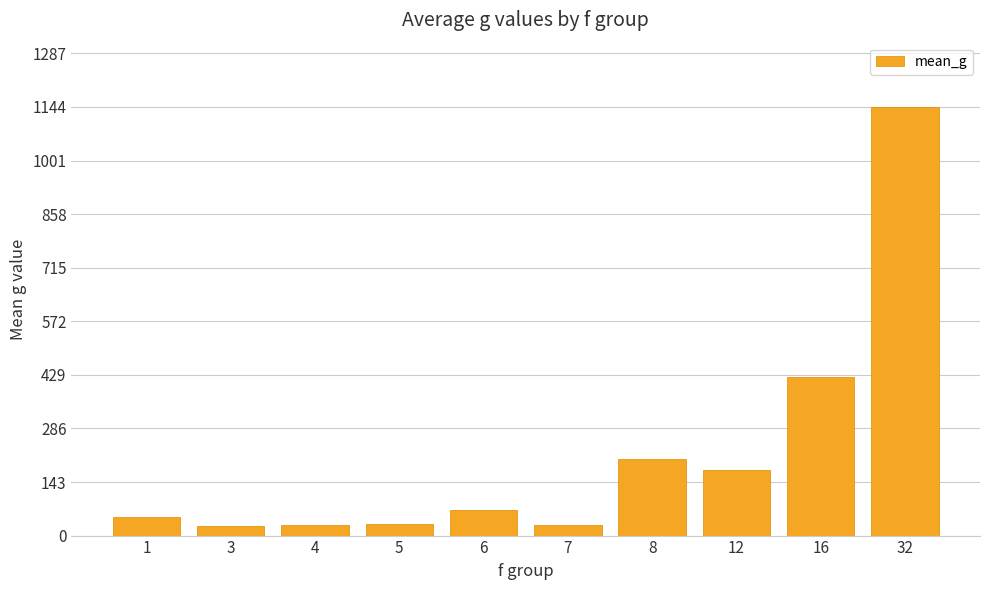

How many values exceed 68?

5